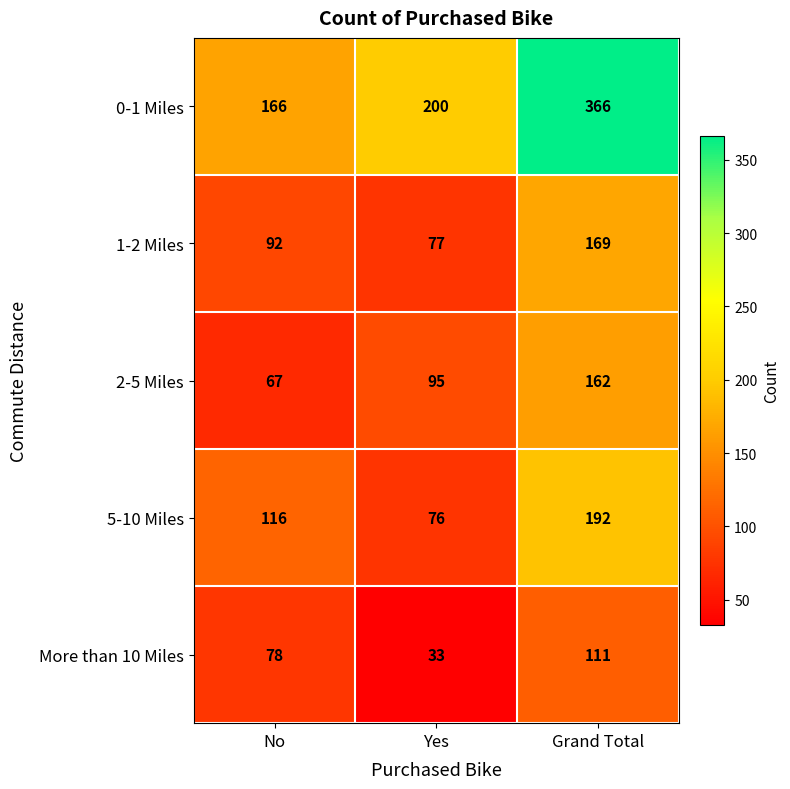

What value does the 0-1 Miles series have at Grand Total?

366